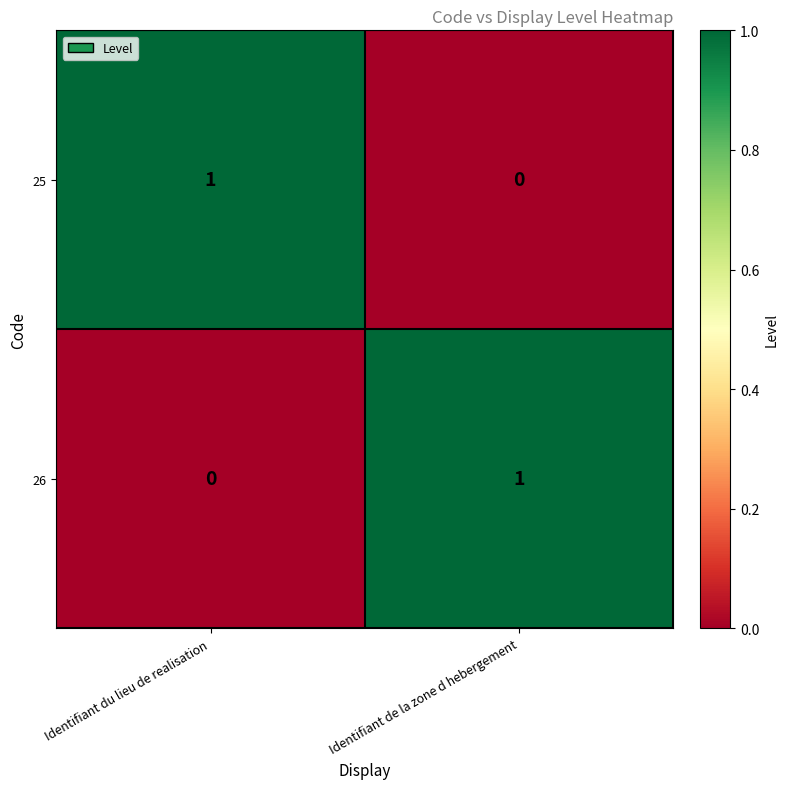

Is it true that 26 equals -1 at Identifiant du lieu de realisation?

False